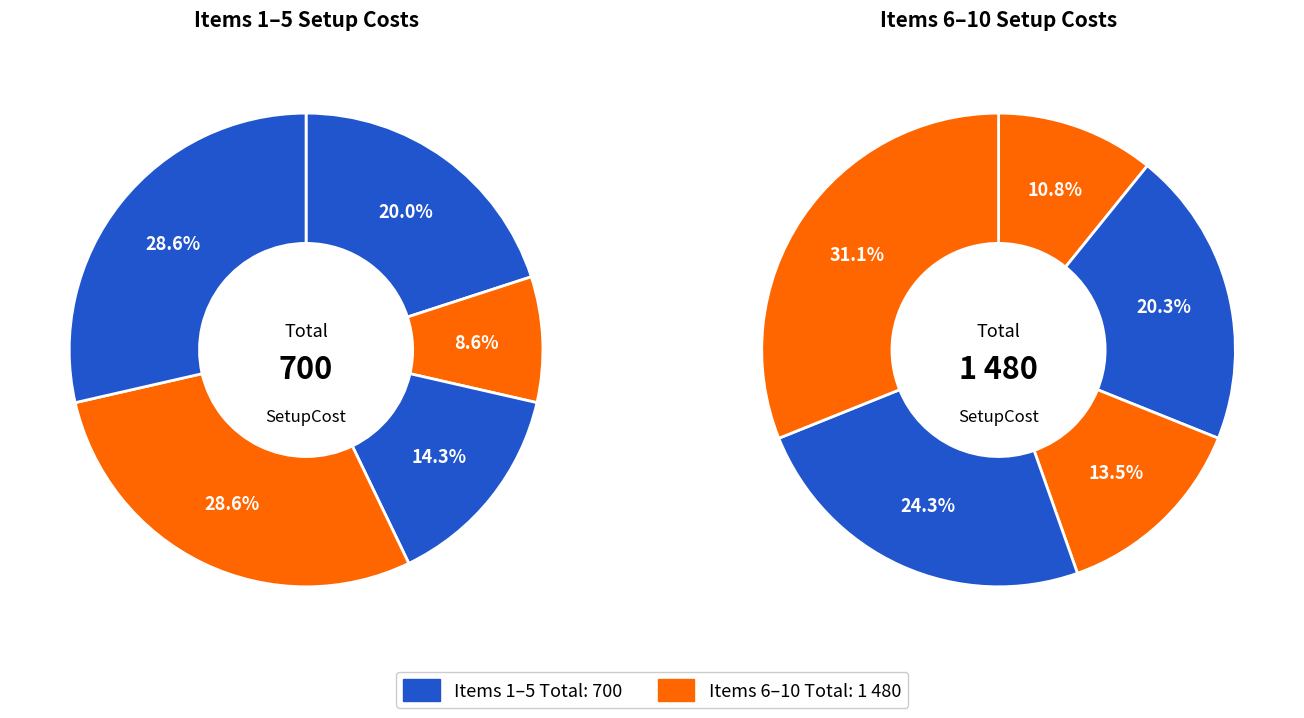

The 6 slice represents 7% of the pie. True or false?

True